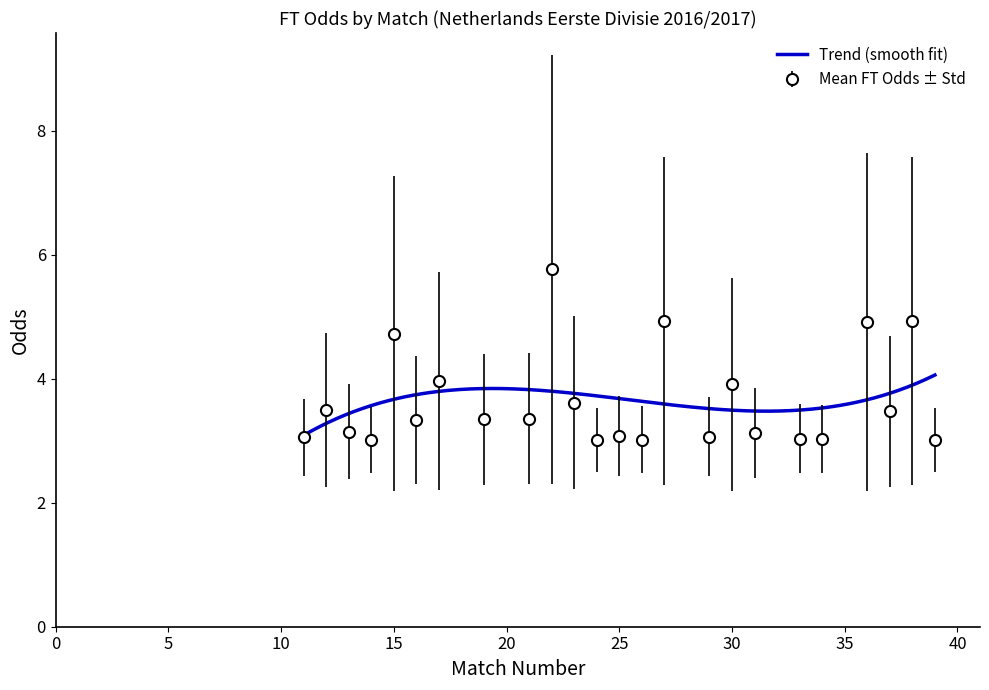

What is the lowest value of the Trend (smooth fit) series?

3.1